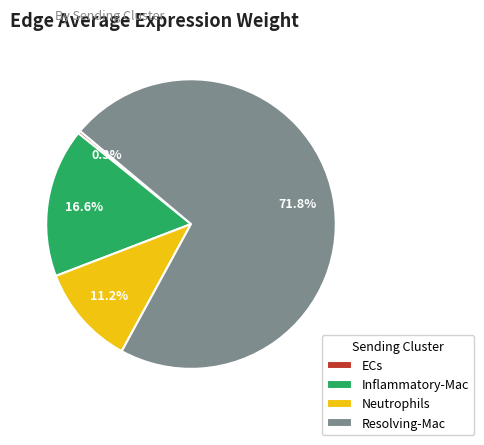

Is Resolving-Mac the majority of the pie?

Yes